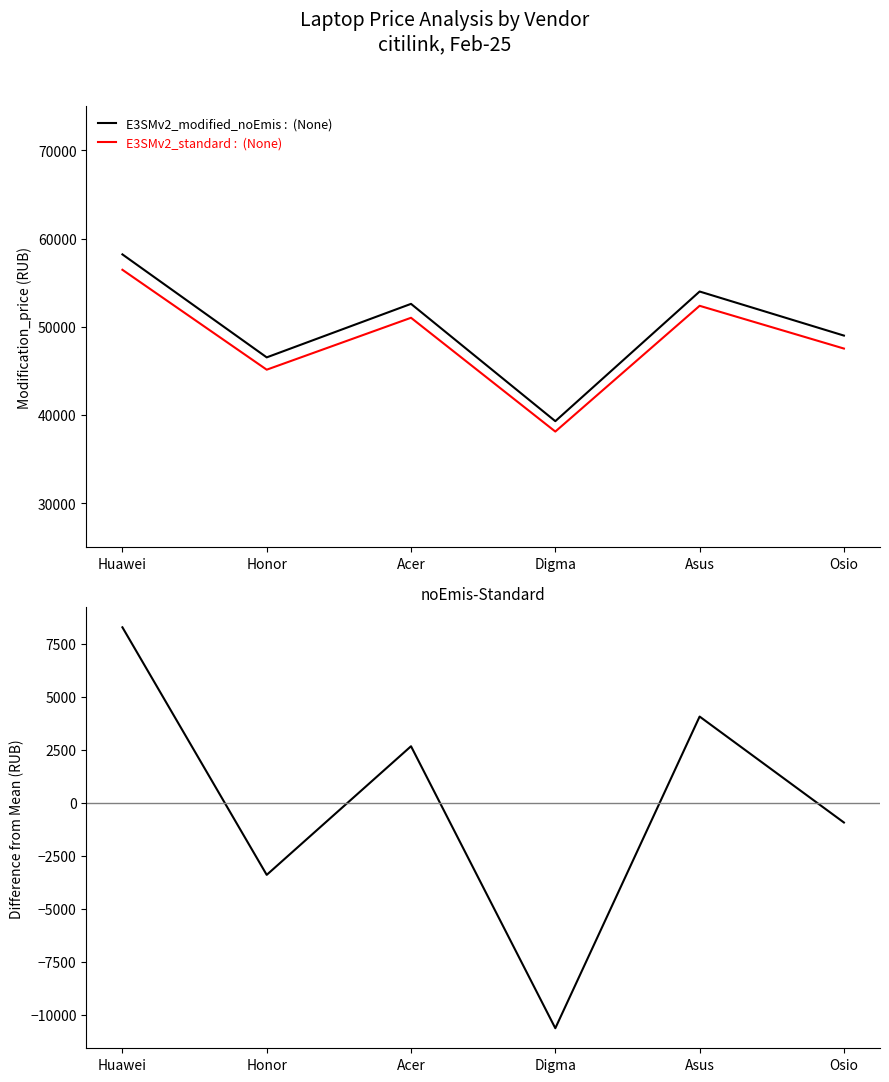

How many lines are shown in the chart?

3